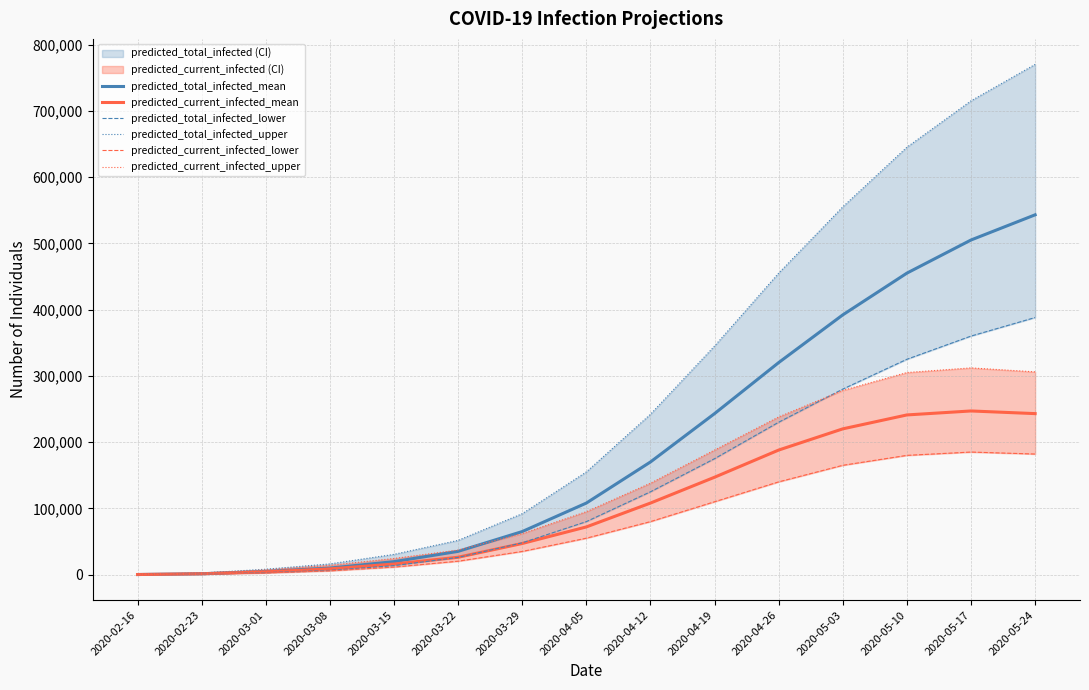

What is the highest value of the predicted_current_infected_lower series?

185000